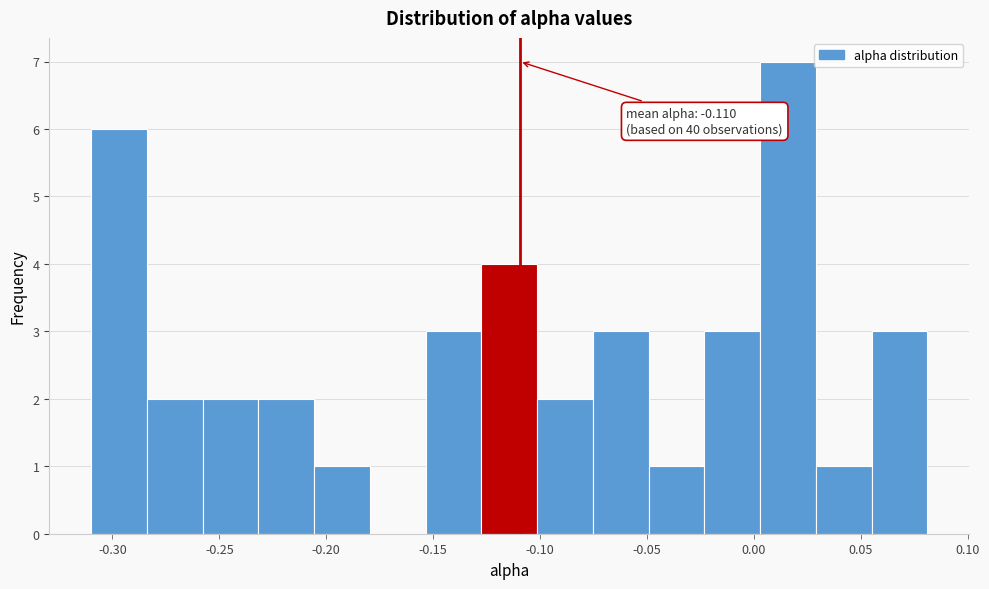

Which range on the x-axis has the tallest bar?

0.005 to 0.030